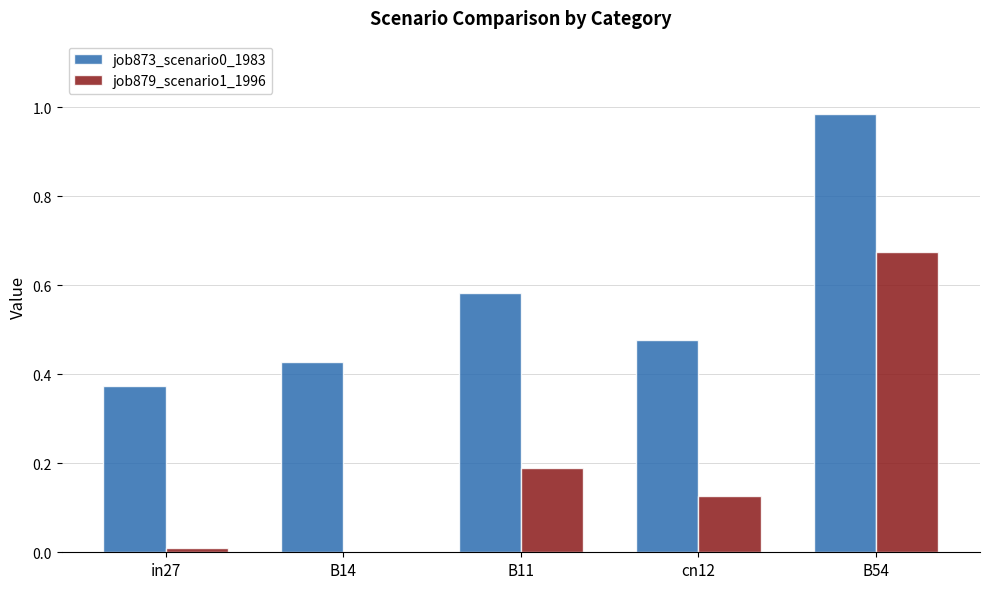

At which category is the sum across all series the highest?

B54